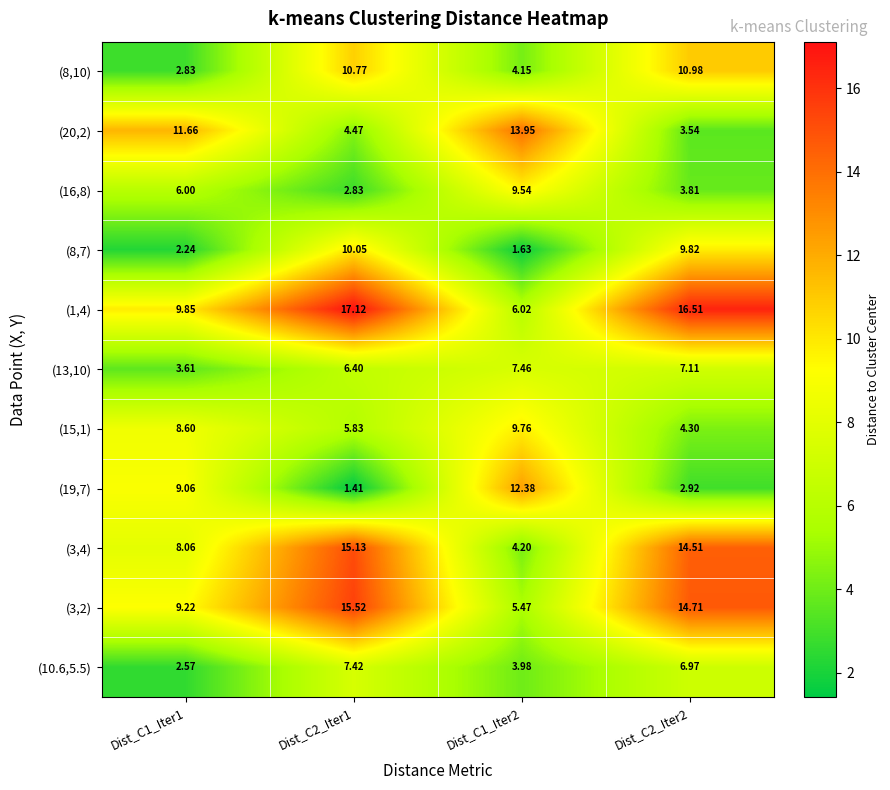

What is the spread (max minus min) of values at Dist_C2_Iter1?

15.7